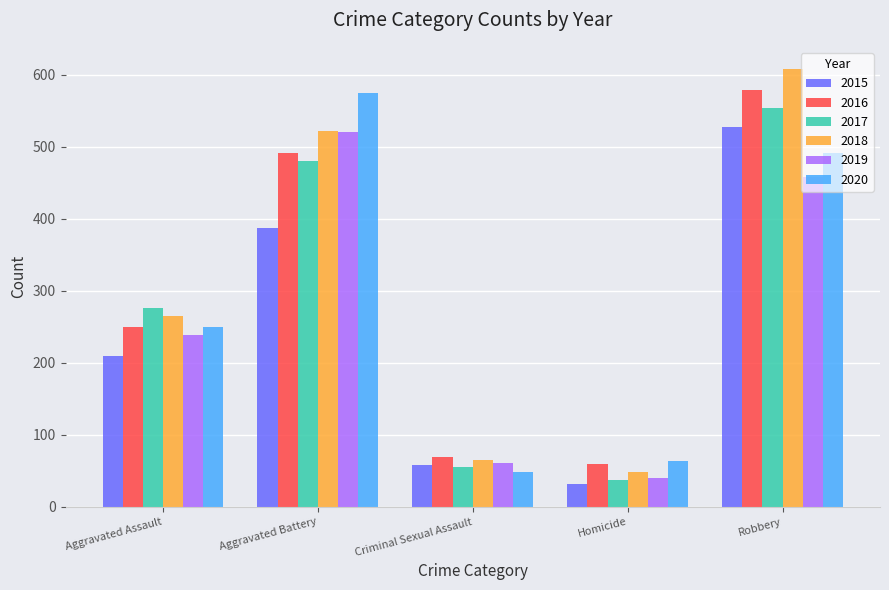

Is it true that 2016 equals 491 at Aggravated Battery?

True